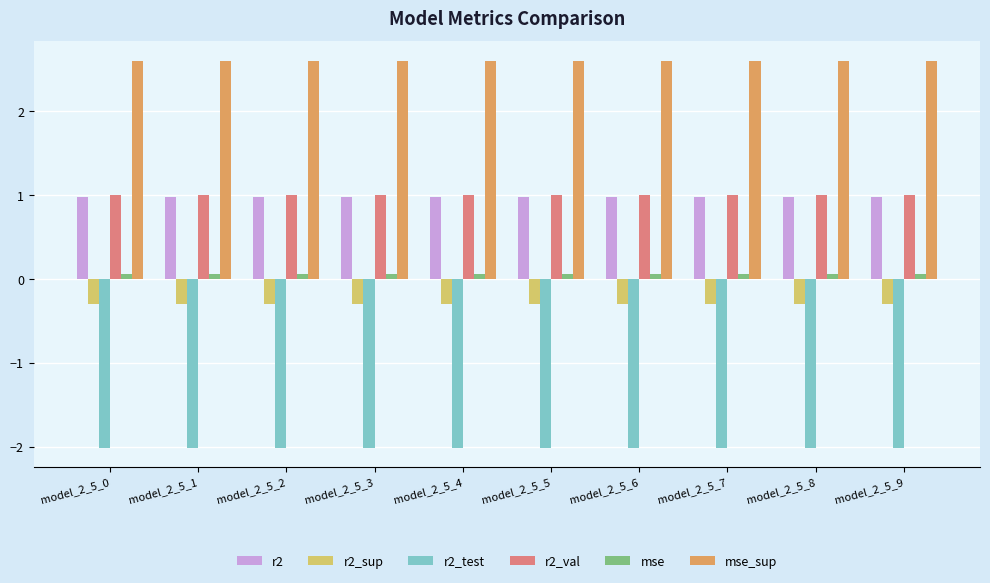

The r2_val series shows 1.7 at model_2_5_7. True or false?

False